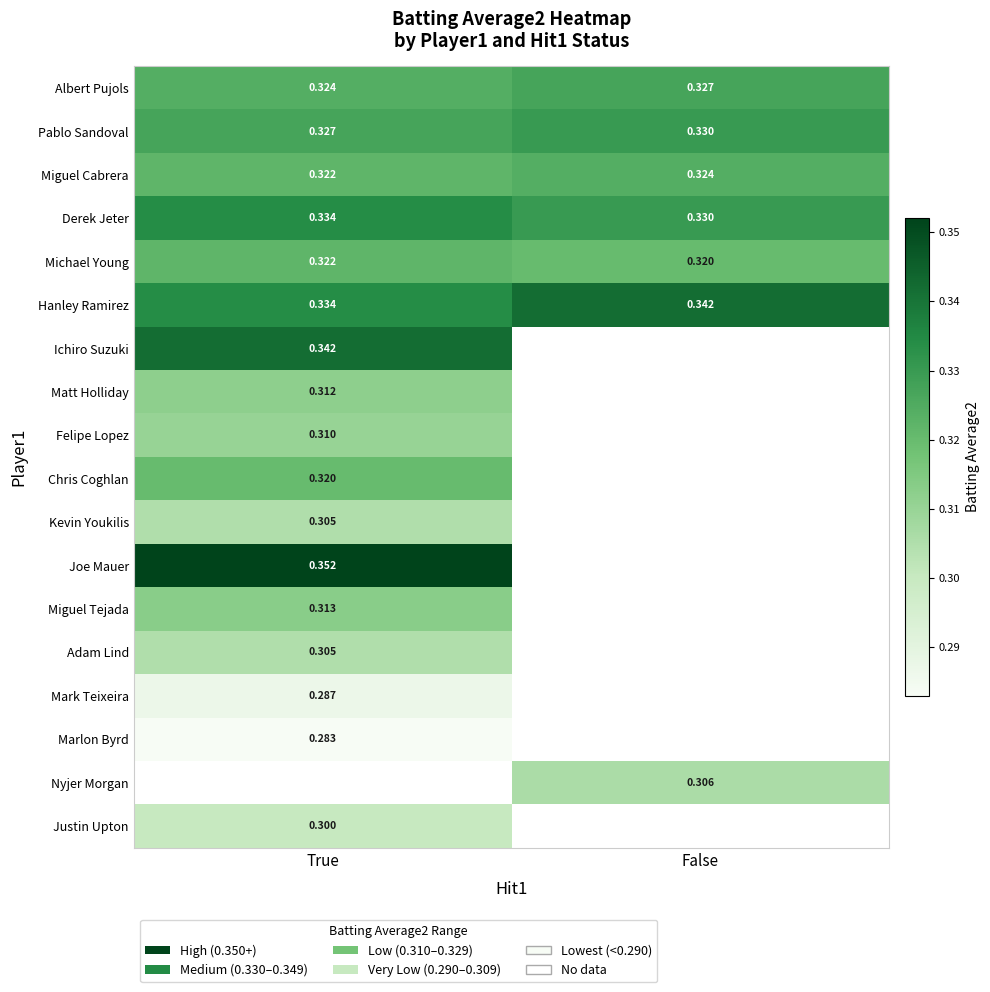

Rank the categories by Michael Young value from lowest to highest.

False, True